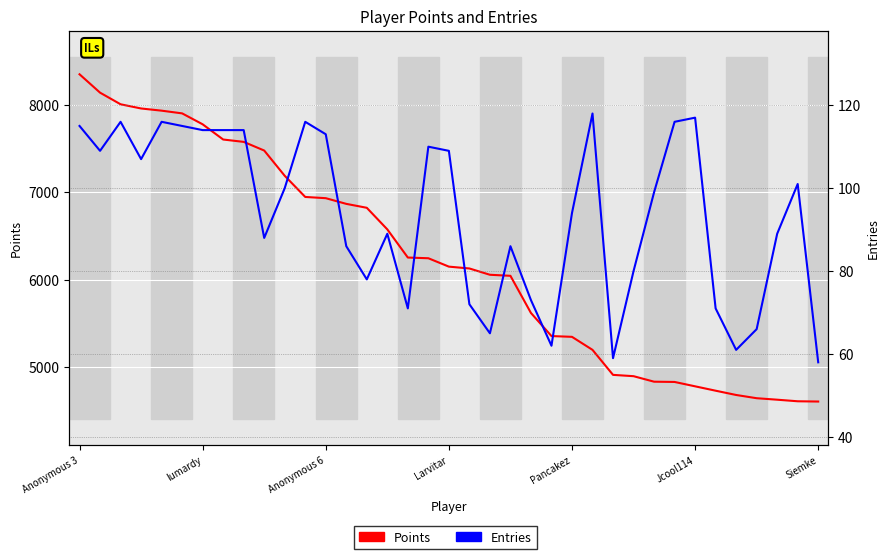

Which series has the largest range (max minus min)?

Points